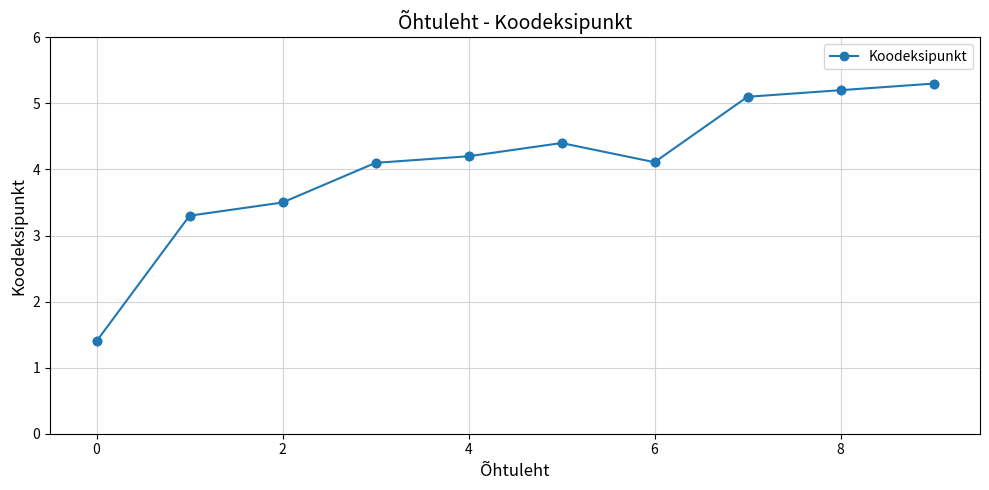

What is the value of the 4th point from the left?

4.1